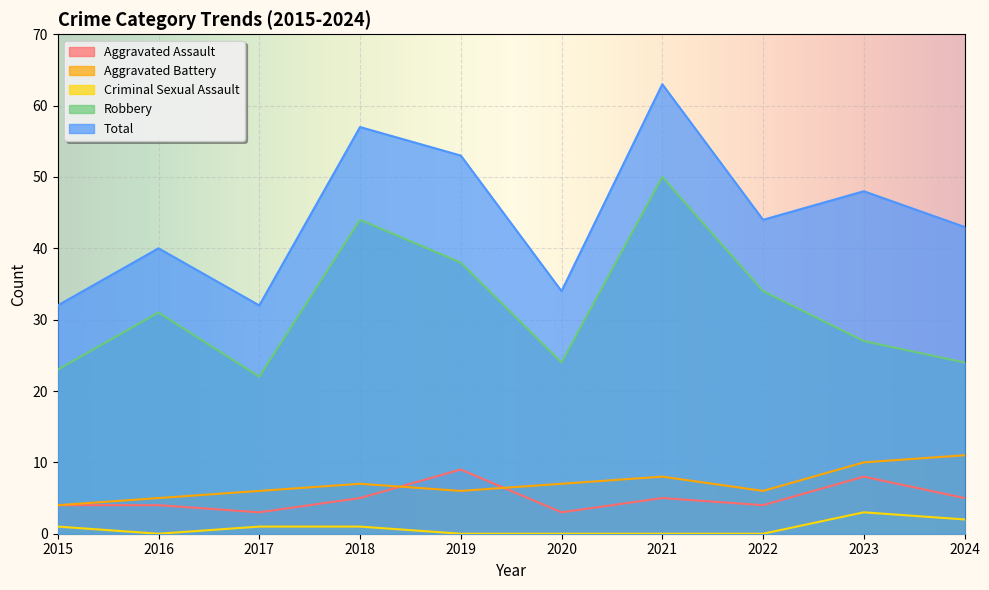

How many lines are shown in the chart?

5